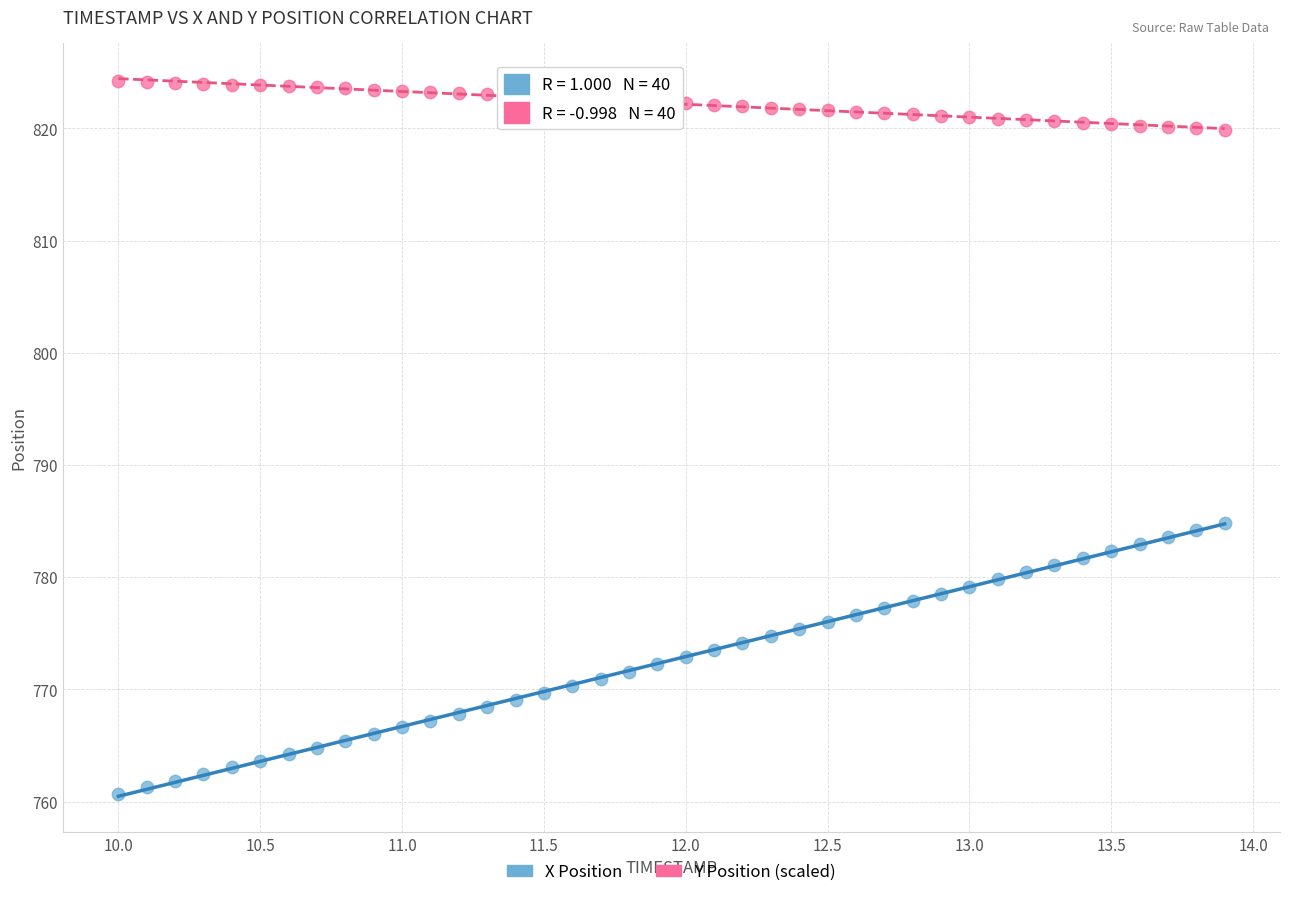

Which series contains the lowest Y value?

X Position